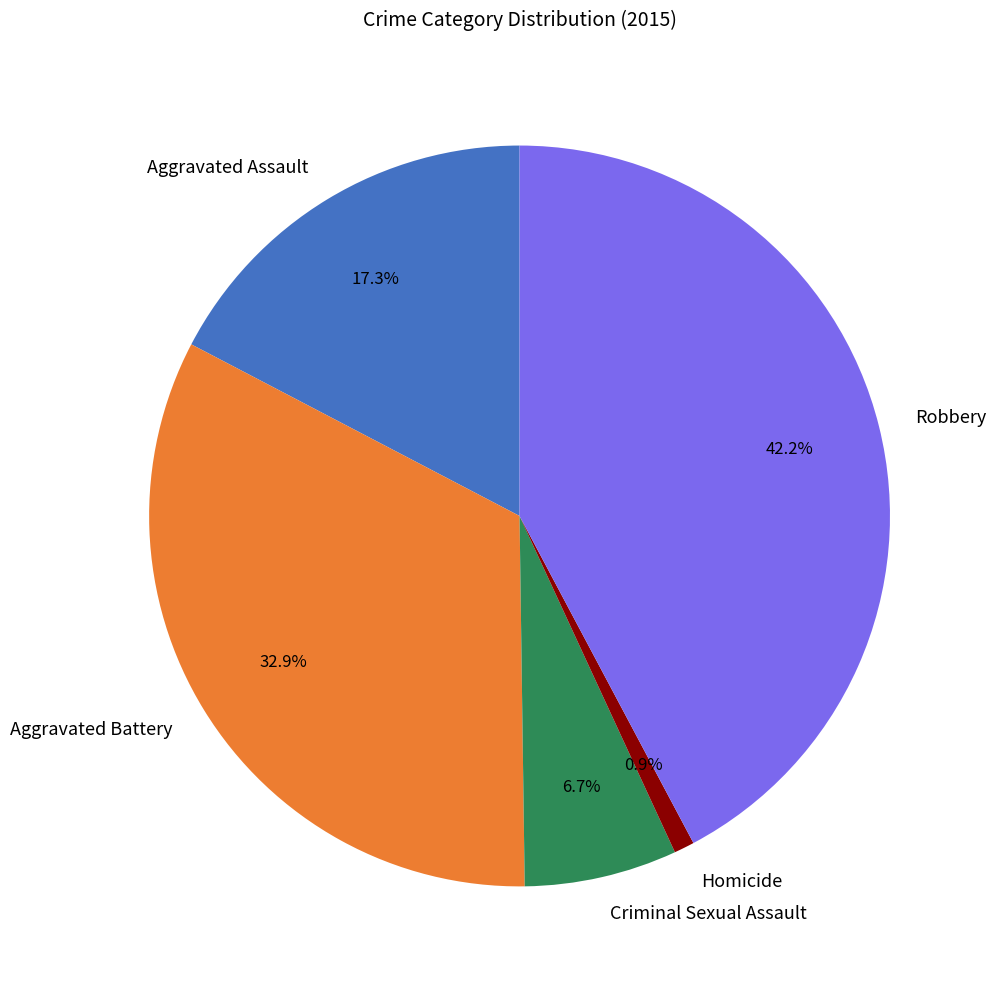

Combined, do Homicide and Aggravated Assault account for over 50%?

No